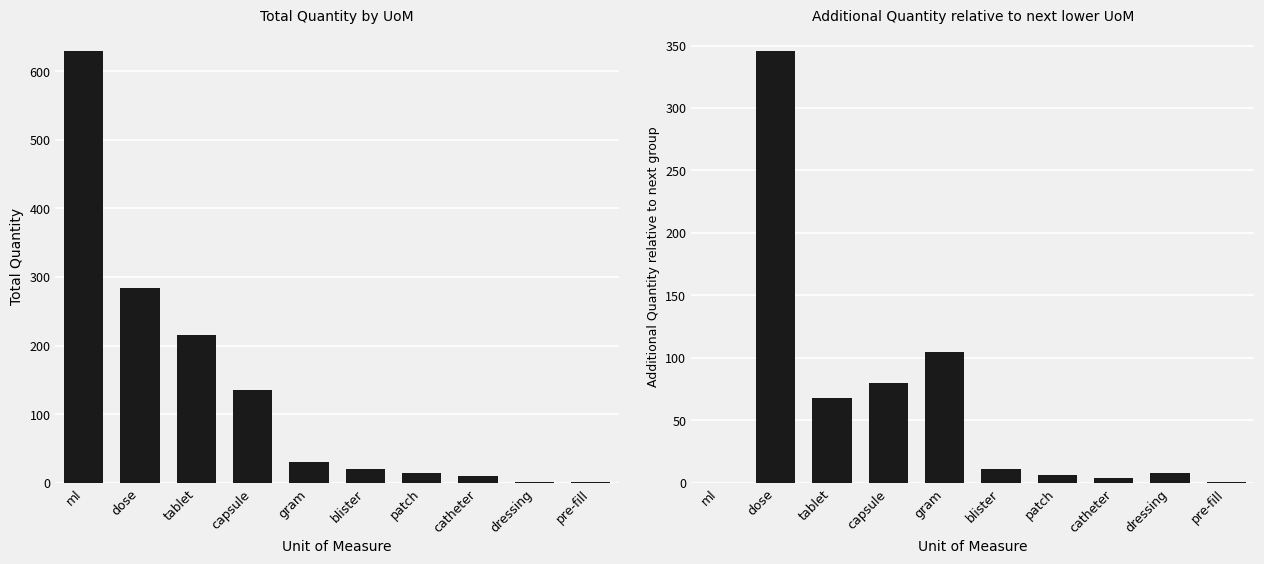

What is the label of the 7th bar from the right?

capsule